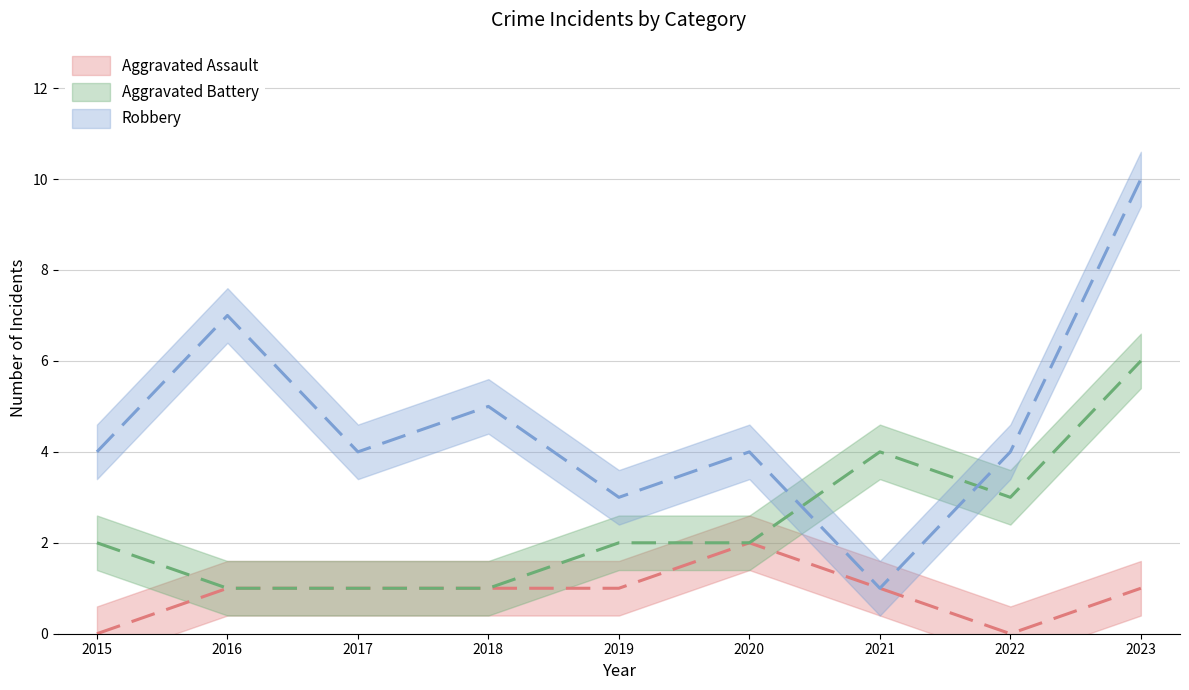

True or false: Aggravated Assault and Robbery intersect in this chart.

False